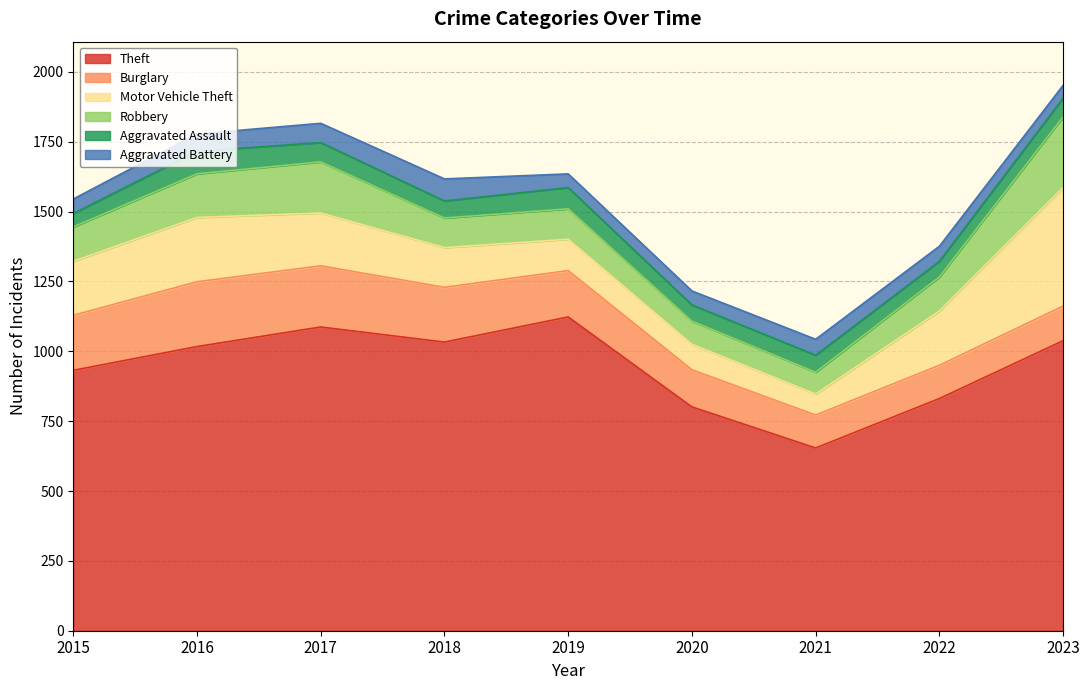

What is the difference between the Burglary values at 2018 and 2021?

78